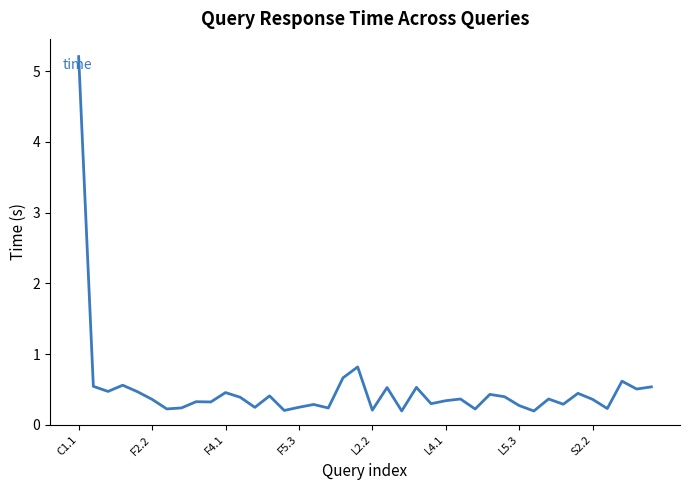

What is the difference between the maximum and minimum values?

5.0